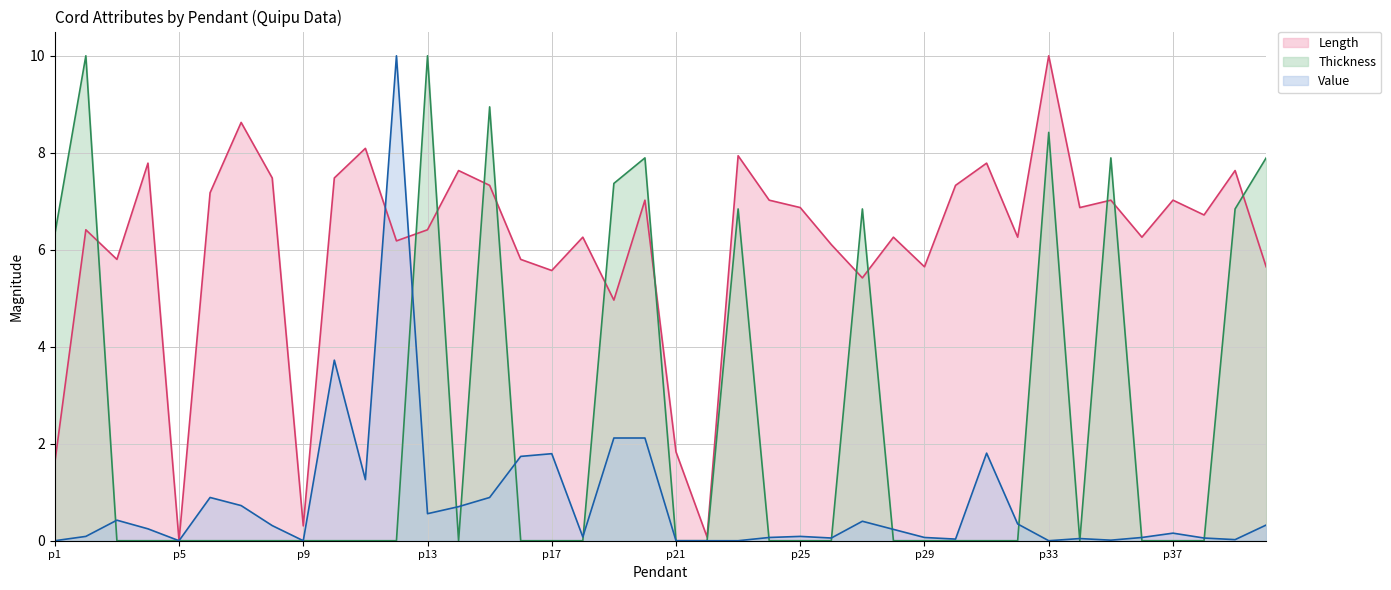

What is the approximate value of Length at p2?

6.4